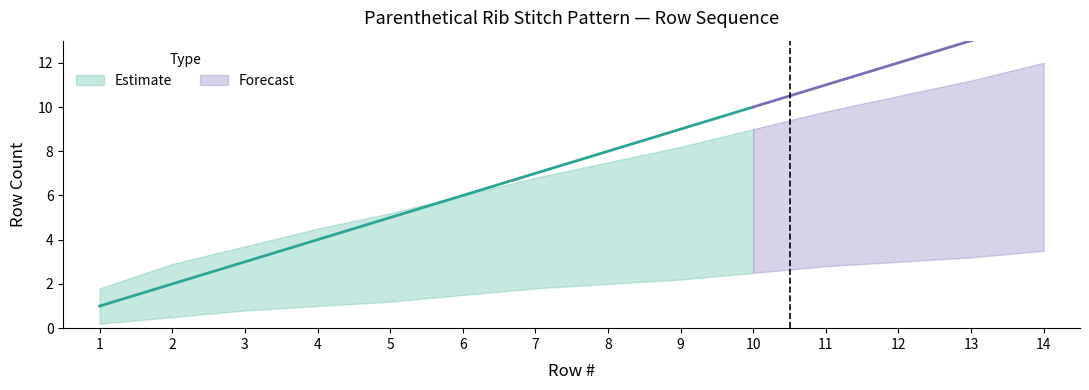

At 14, list the series in order from largest to smallest.

Row #, Row # upper, Row # lower